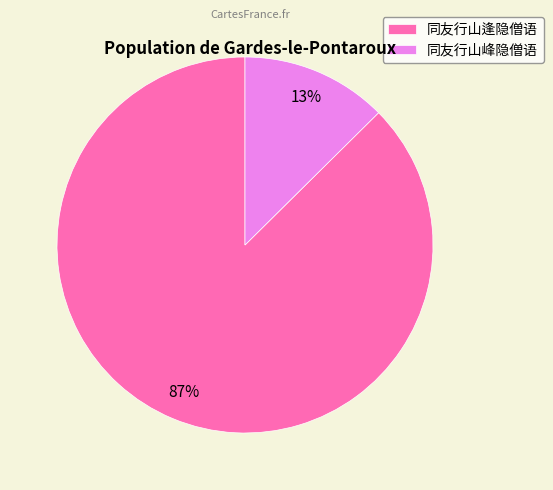

Rank the categories by value from highest to lowest.

同友行山逢隐僧语, 同友行山峰隐僧语